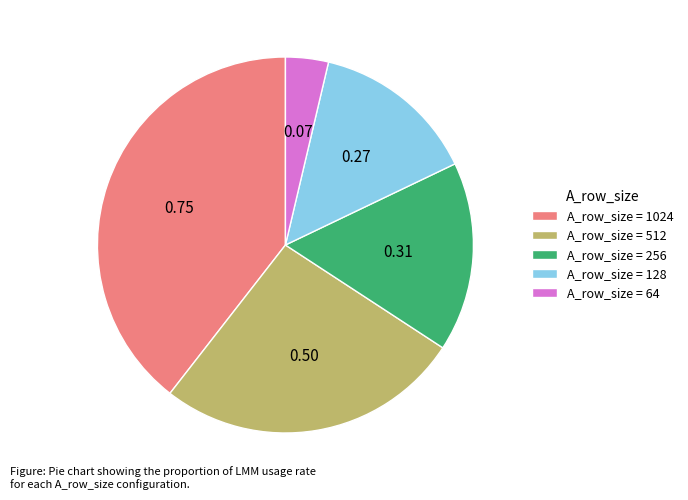

How many slices are in this pie chart?

5